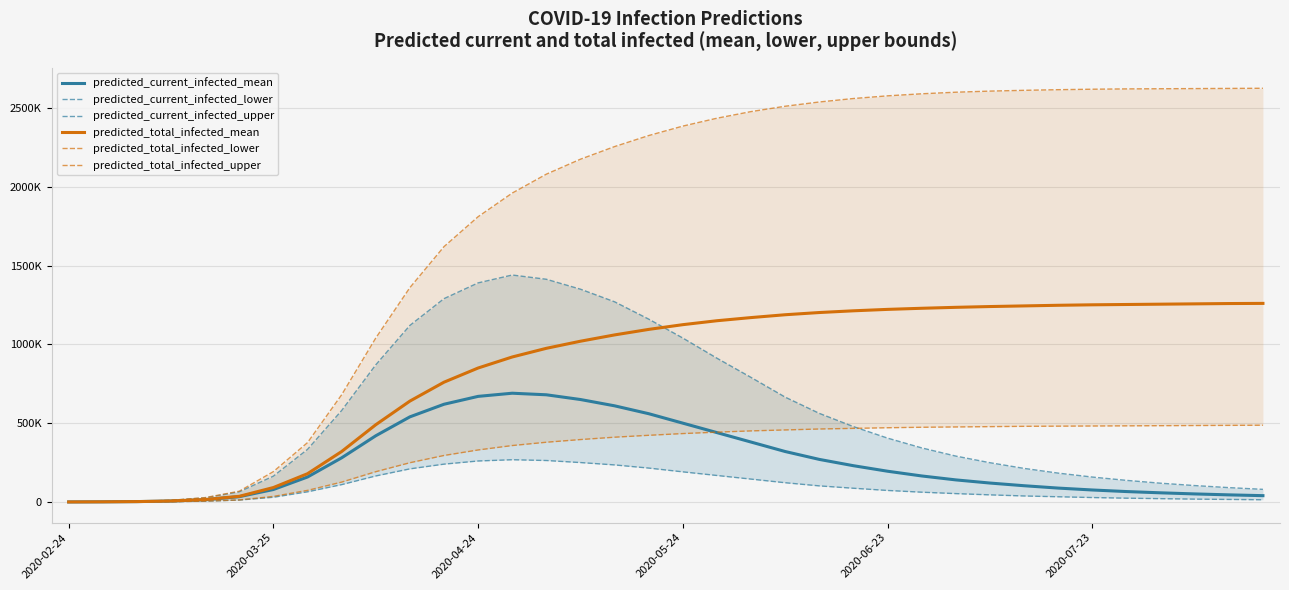

How many lines are shown in the chart?

6